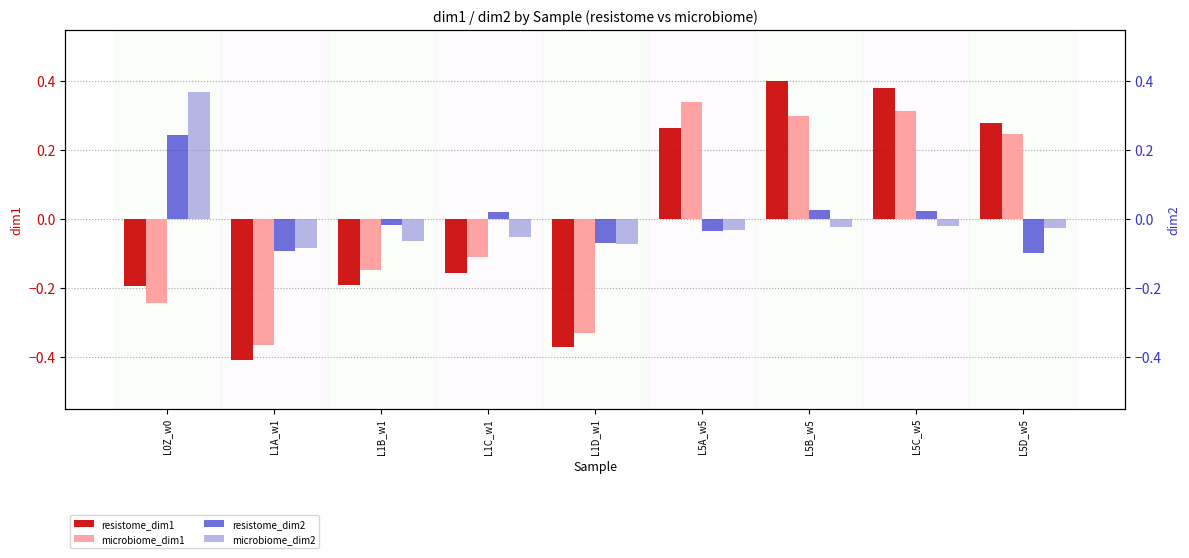

How many data points in microbiome_dim2 are less than 0?

8